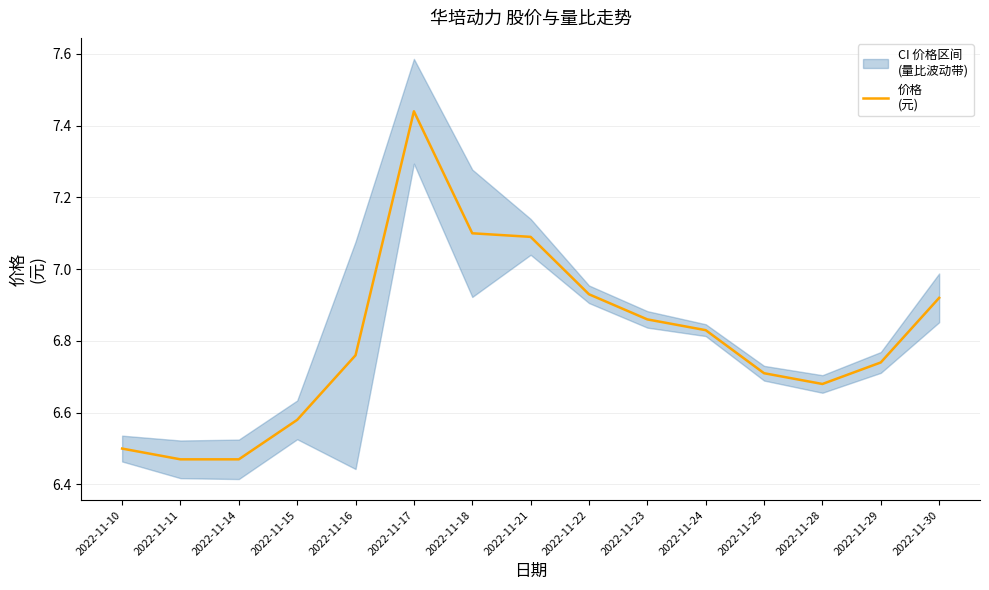

Which label corresponds to the smallest value in the chart?

2022-11-11